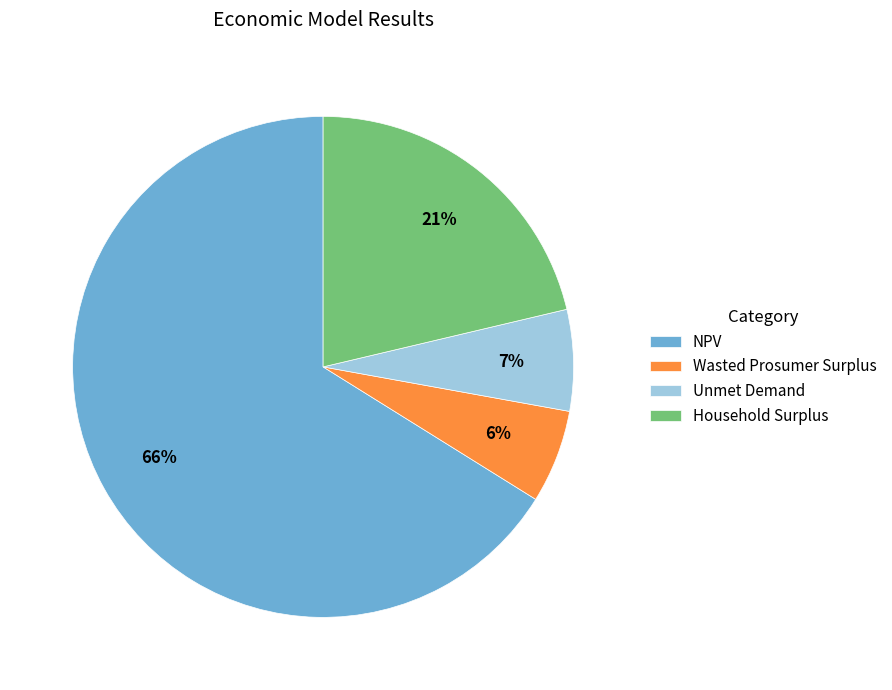

What is the majority slice?

NPV